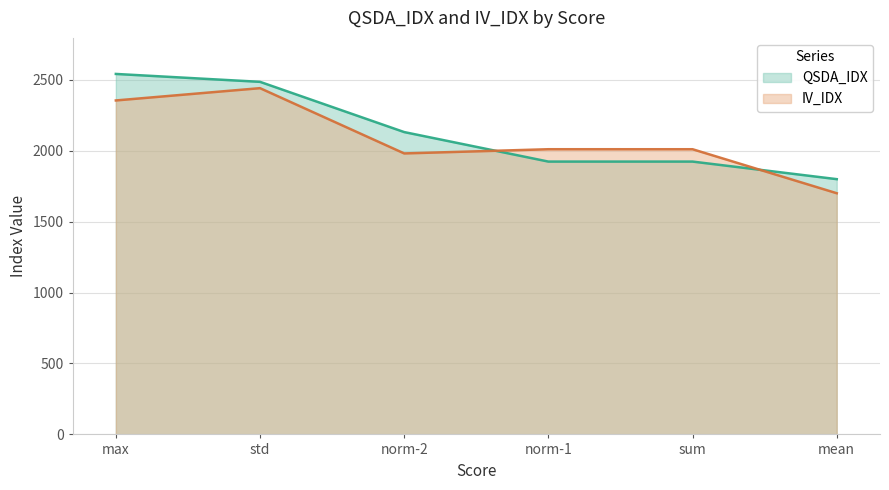

Where do QSDA_IDX and IV_IDX first cross each other?

norm-2 and norm-1